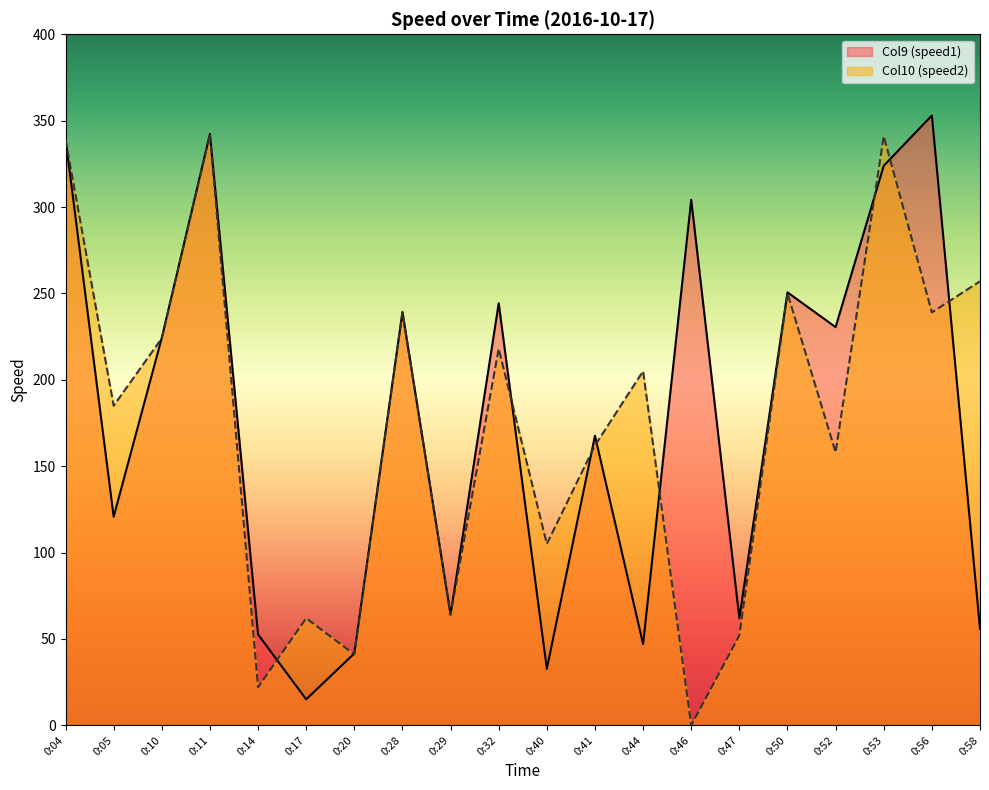

What is the difference between the Col10 (speed2) values at 0:05 and 0:56?

54.0